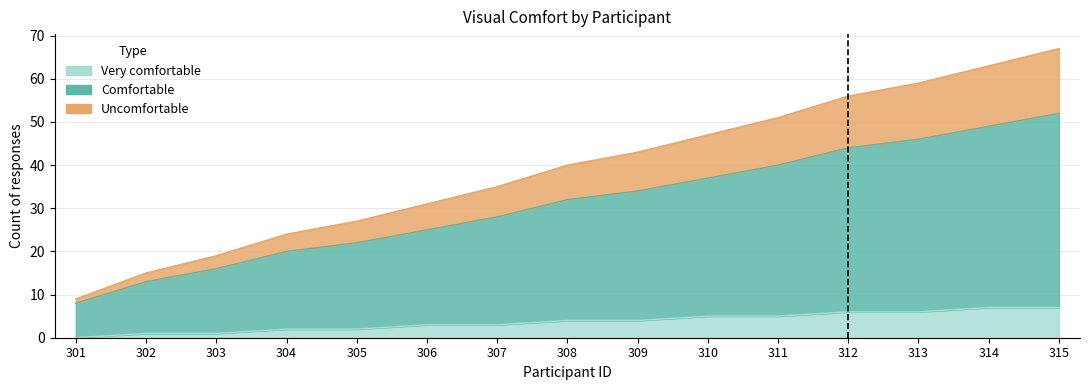

How many data points in Uncomfortable are above 40?

7